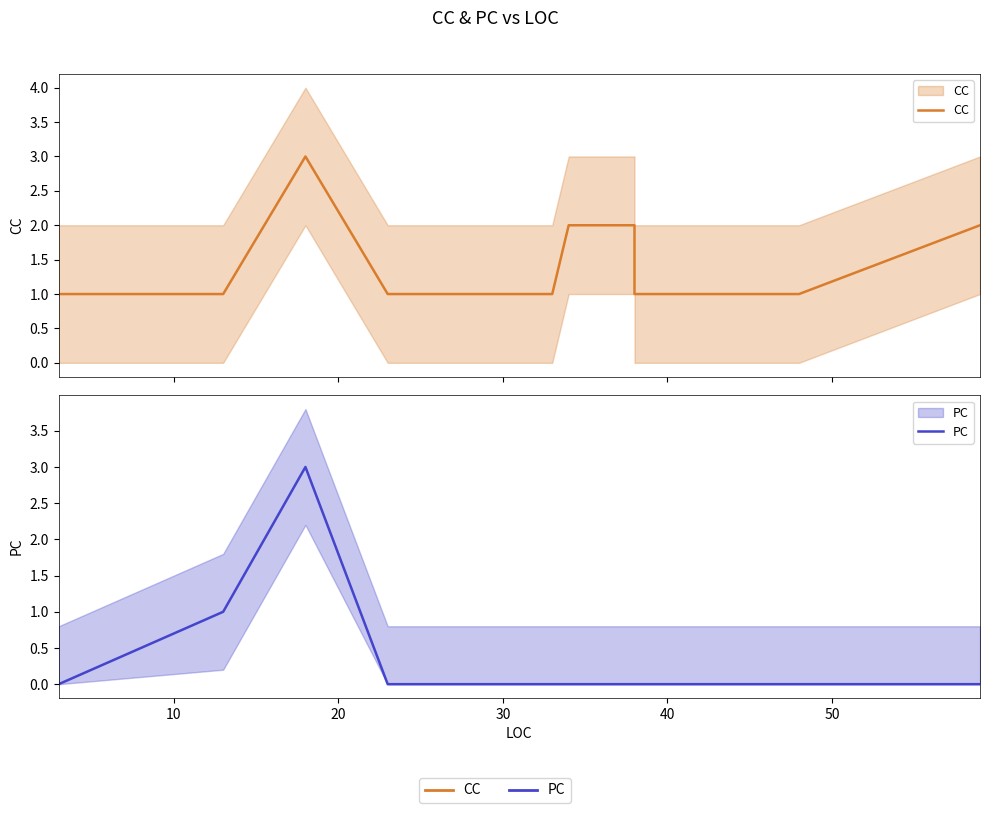

True or false: CC and PC intersect in this chart.

False